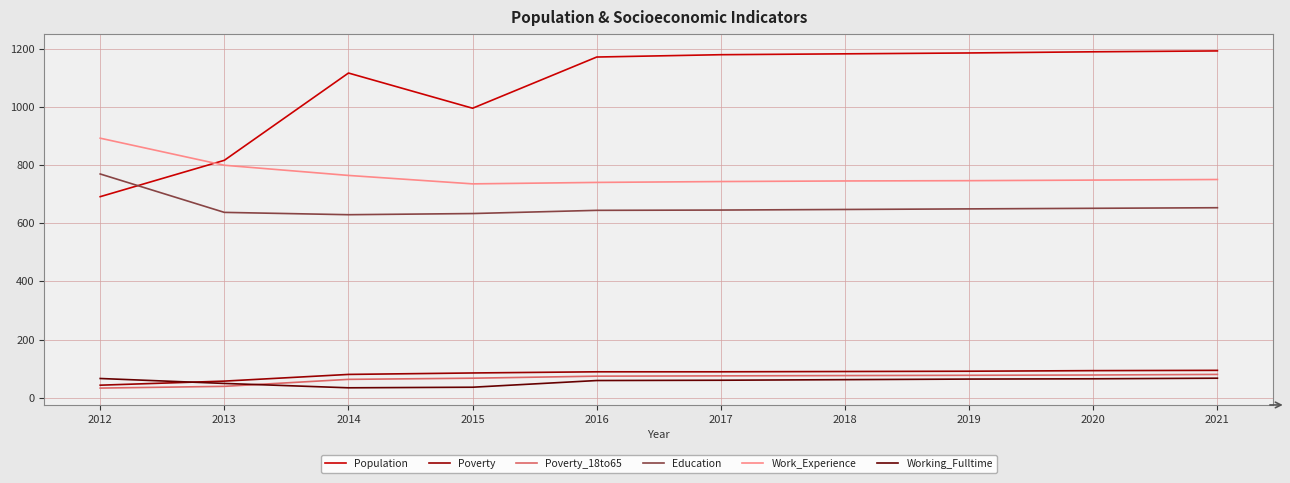

How many lines are shown in the chart?

6